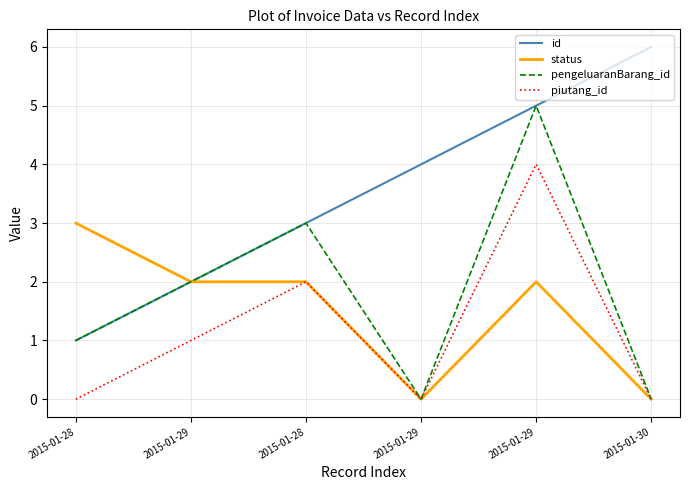

List the series in order of their peak value, highest first.

id, pengeluaranBarang_id, piutang_id, status